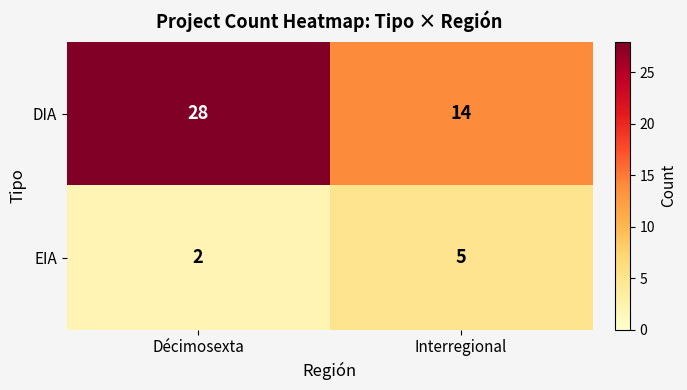

Reading left to right, transcribe all the data shown in this chart.

DIA: 28	14
EIA: 2	5